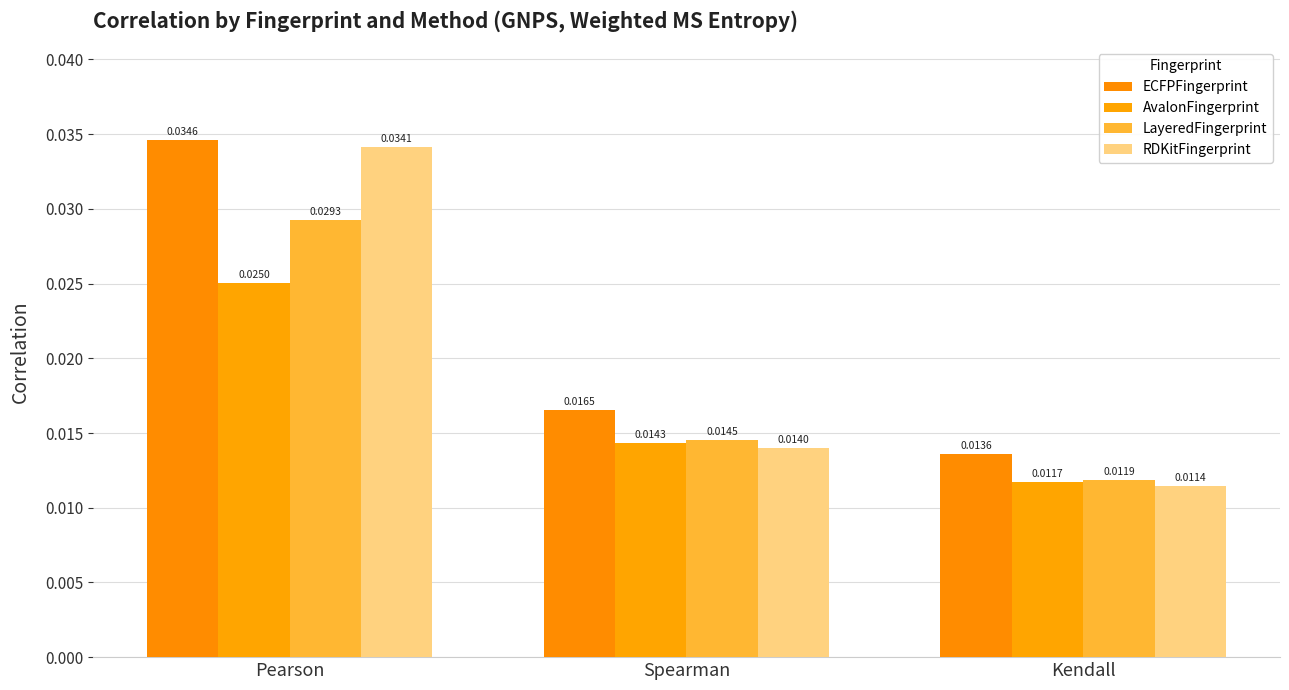

True or false: AvalonFingerprint has a value of 0.0 at Pearson.

False